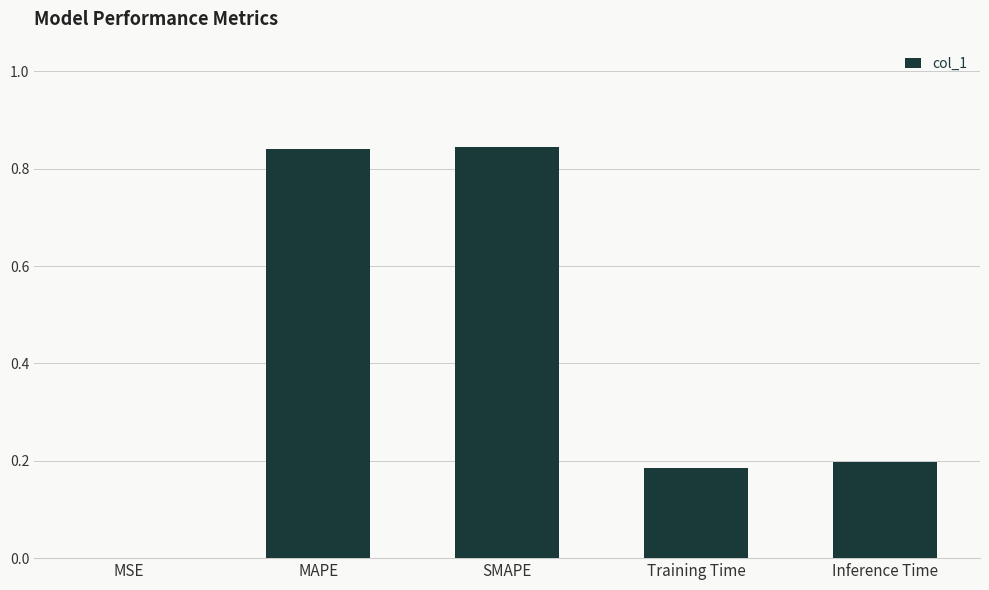

What is the sum of all values?

2.1